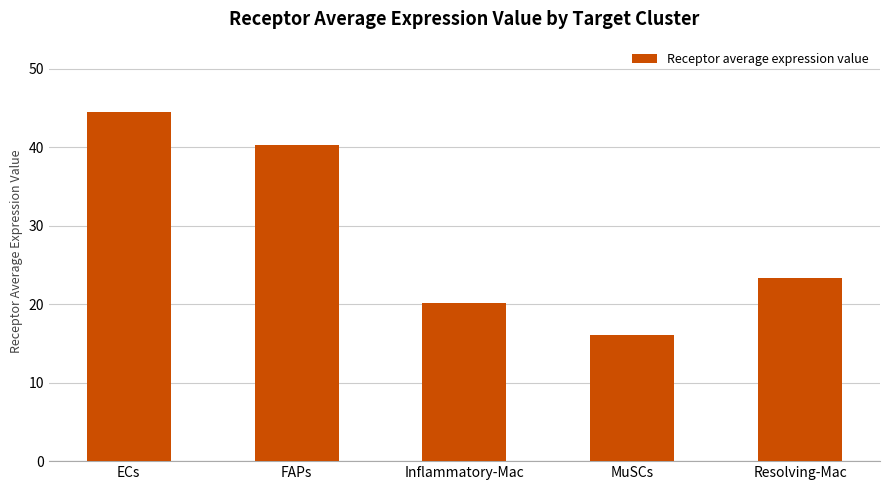

How many bars are there in total?

5